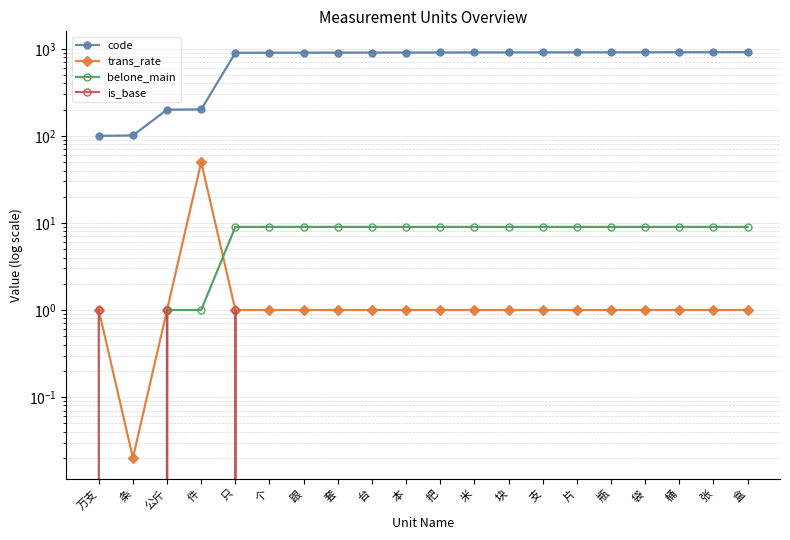

What is the maximum value for is_base?

1.0